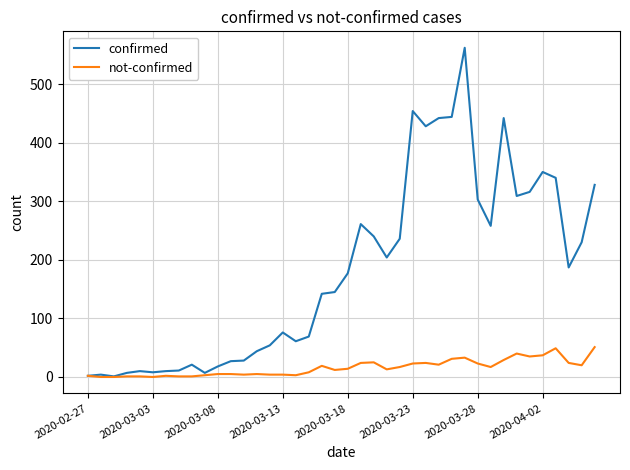

What is the highest value of the not-confirmed series?

51